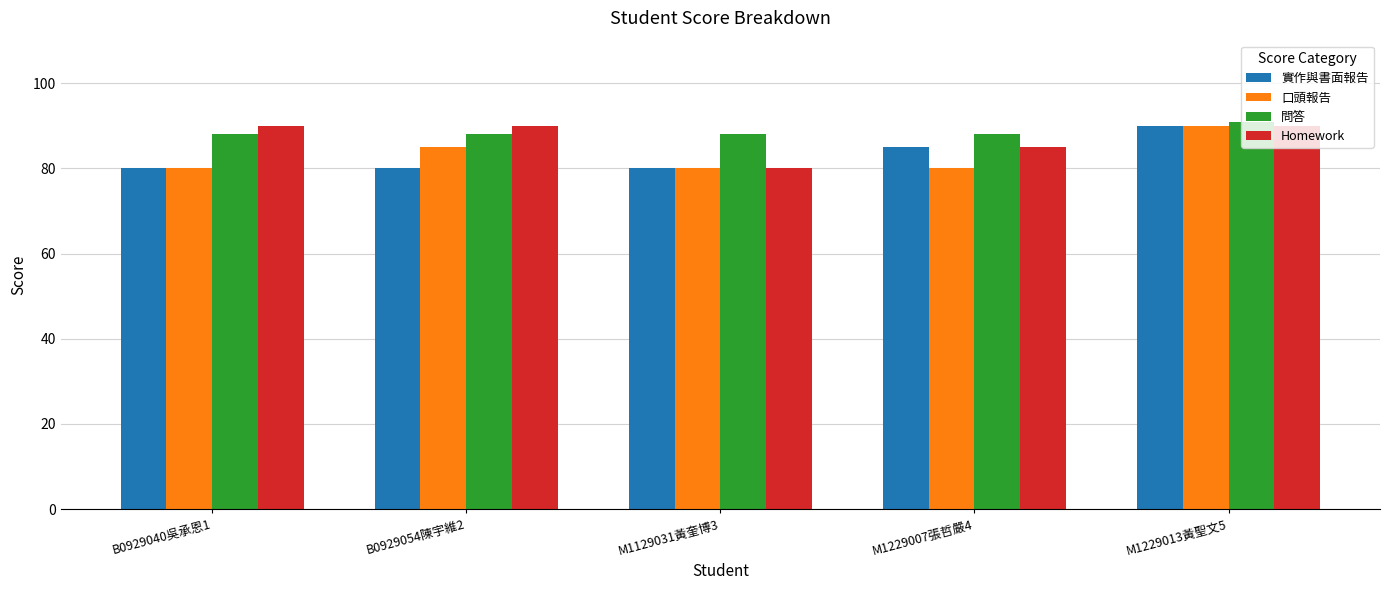

What are all the series names shown in the legend?

實作與書面報告, 口頭報告, 問答, Homework